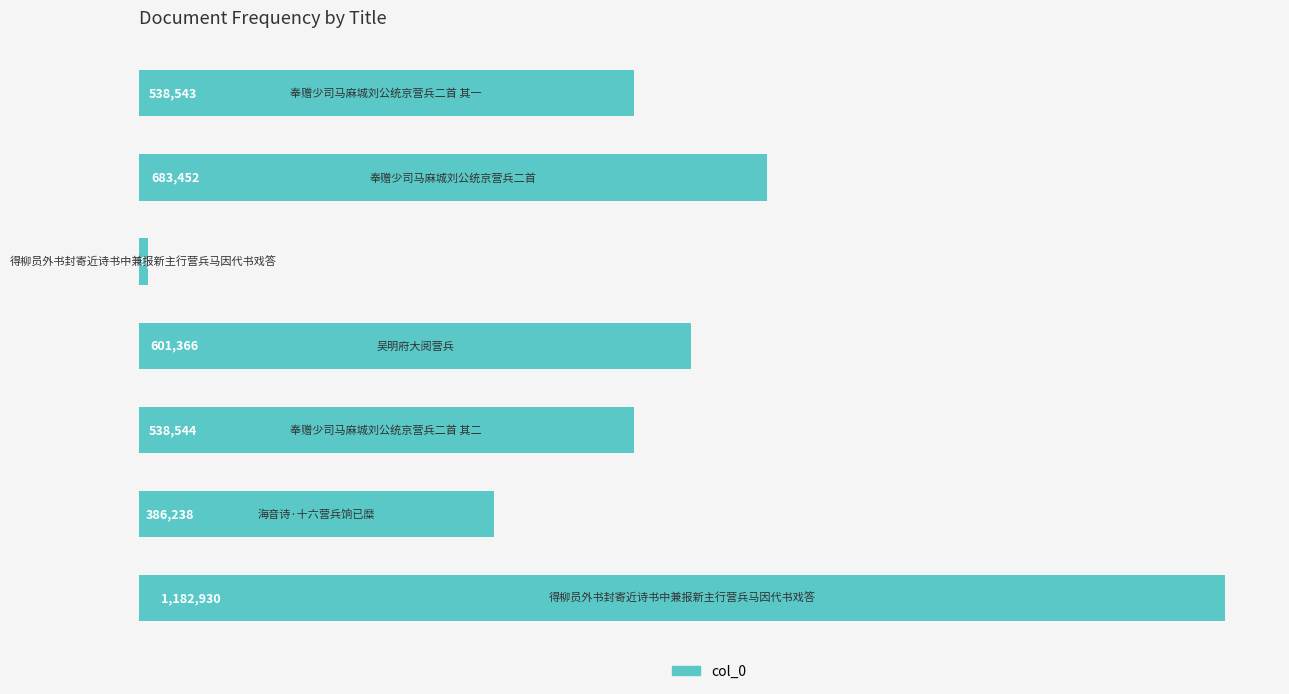

Reading top to bottom, what are all the values shown in this chart?

538543	683452	9728	601366	538544	386238	1182930